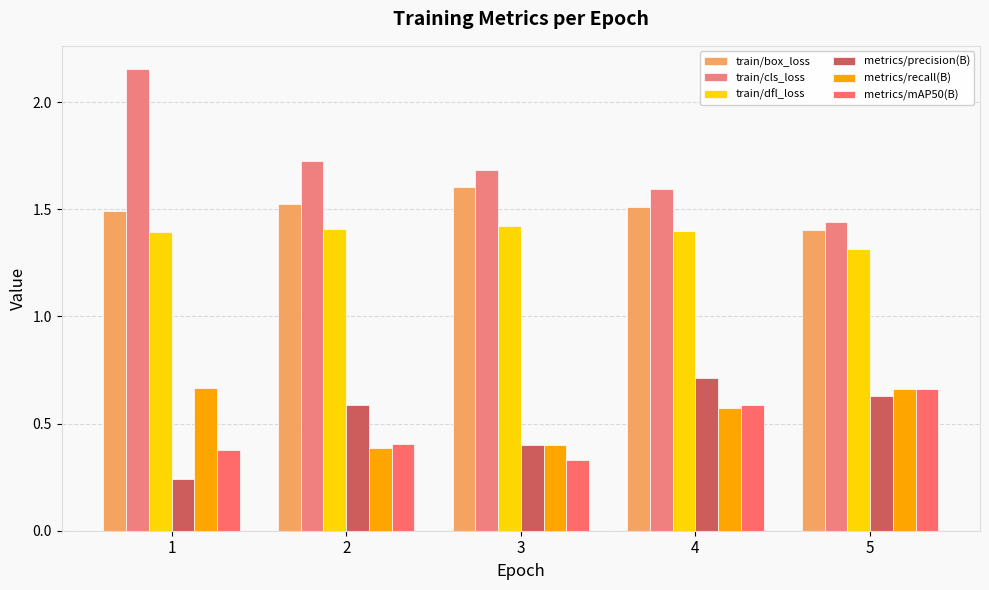

What is the minimum value shown in the chart?

0.2